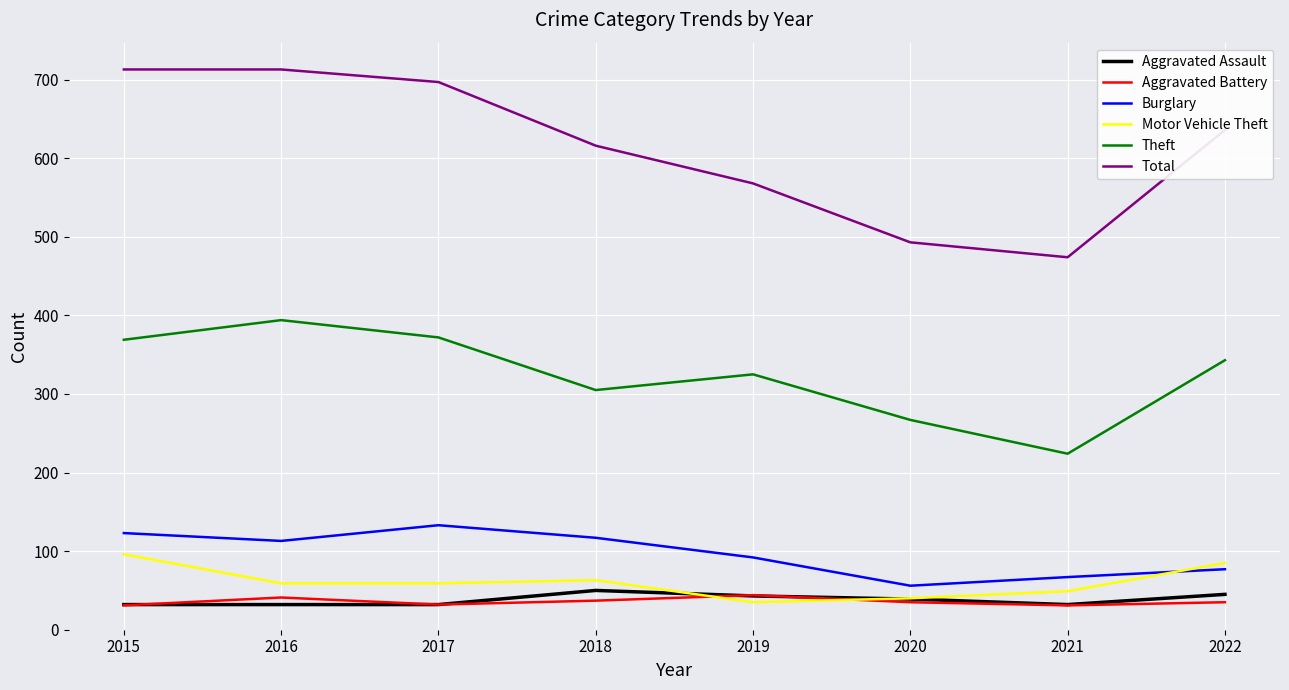

True or false: Aggravated Battery and Theft intersect in this chart.

False